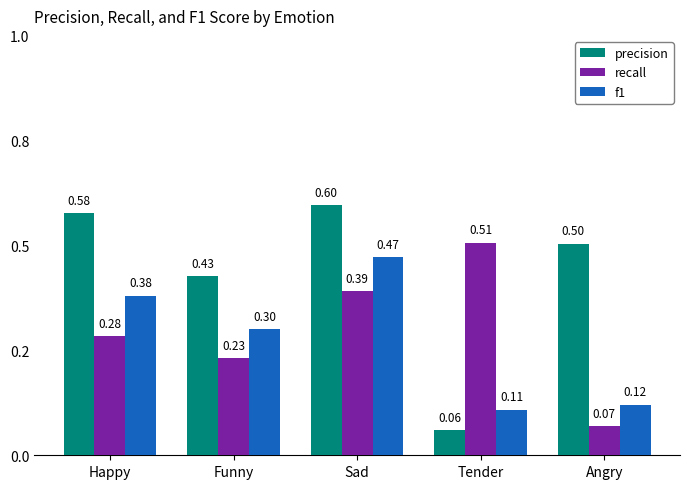

What is the difference between the recall values at Tender and Sad?

0.1